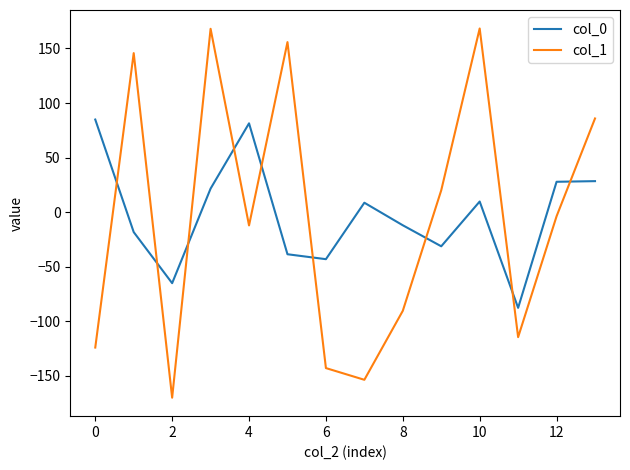

List the series in order of their peak value, highest first.

col_1, col_0